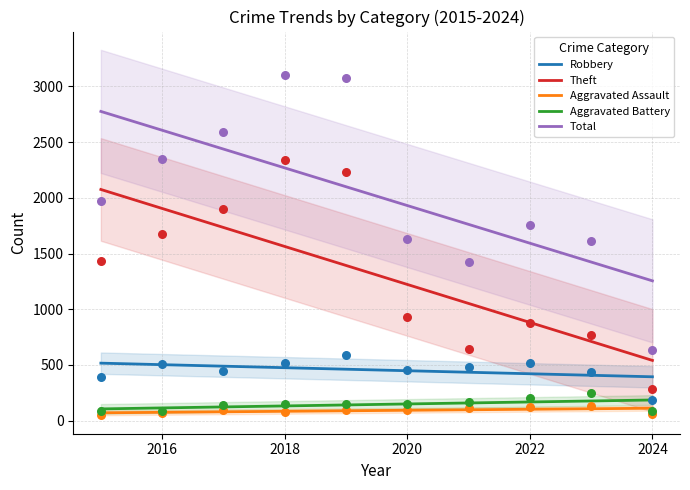

Is it true that Robbery equals 420.3 at 2022?

True